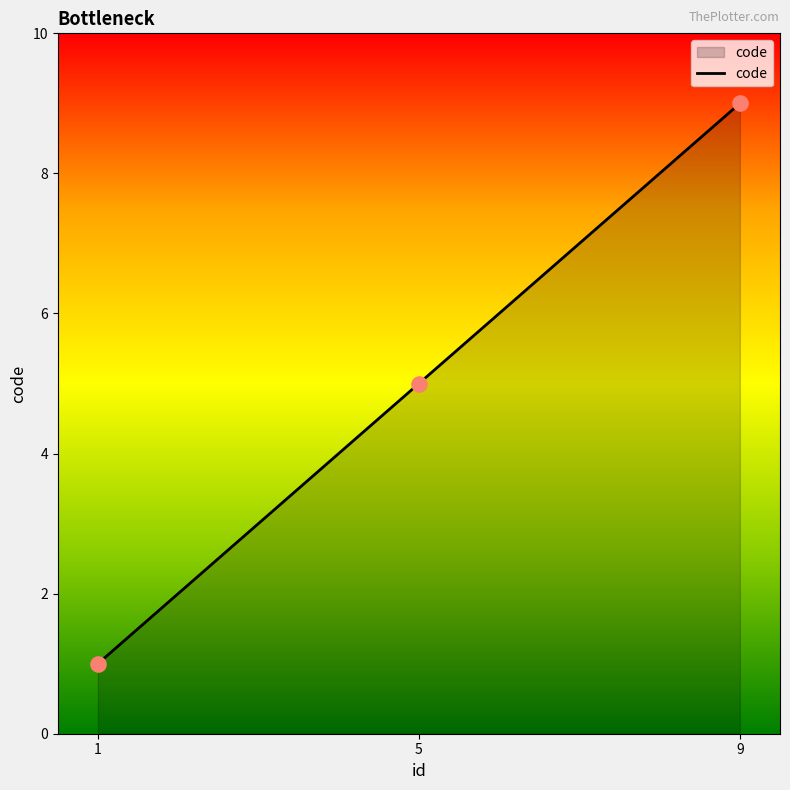

Which has a higher value, 9 or 1?

9